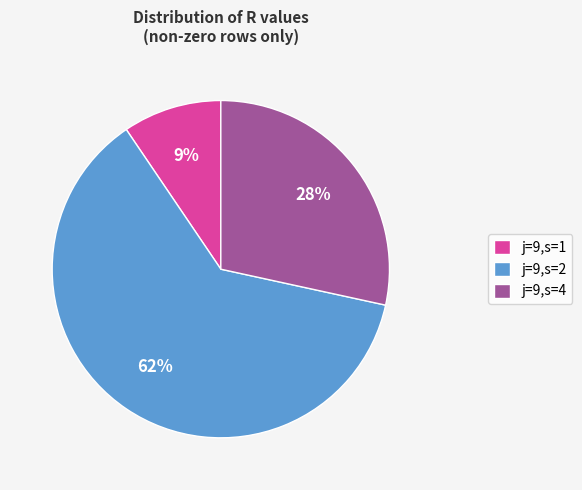

How many segments does this pie chart have?

3